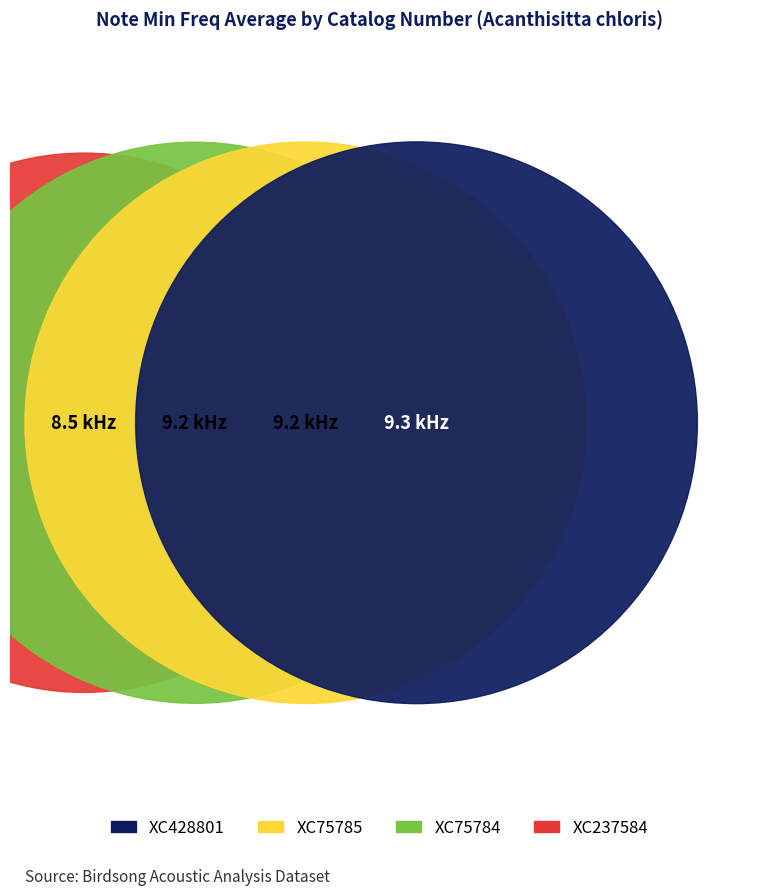

Is XC428801 the majority of the pie?

No